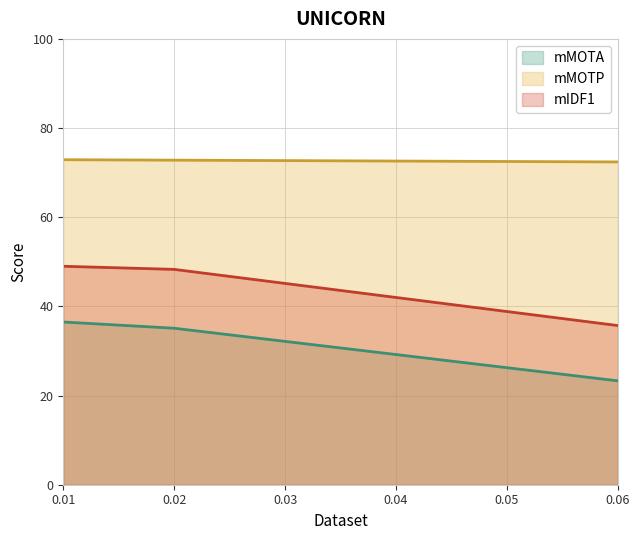

What is the total value across all series at 0.06?

131.4